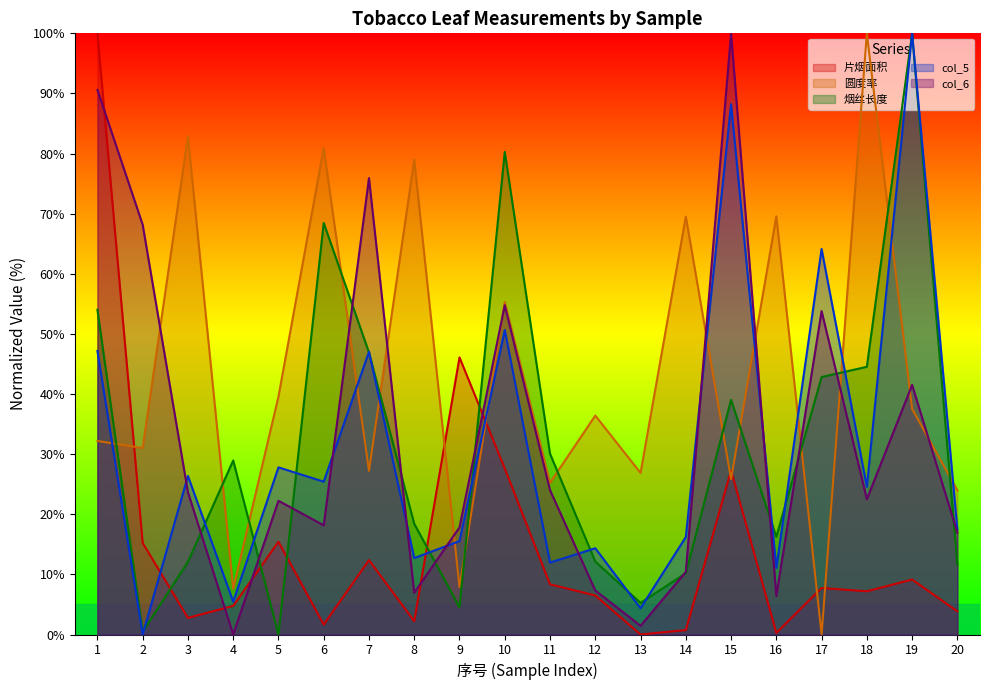

What is the average value of the 烟丝长度 series?

31.3